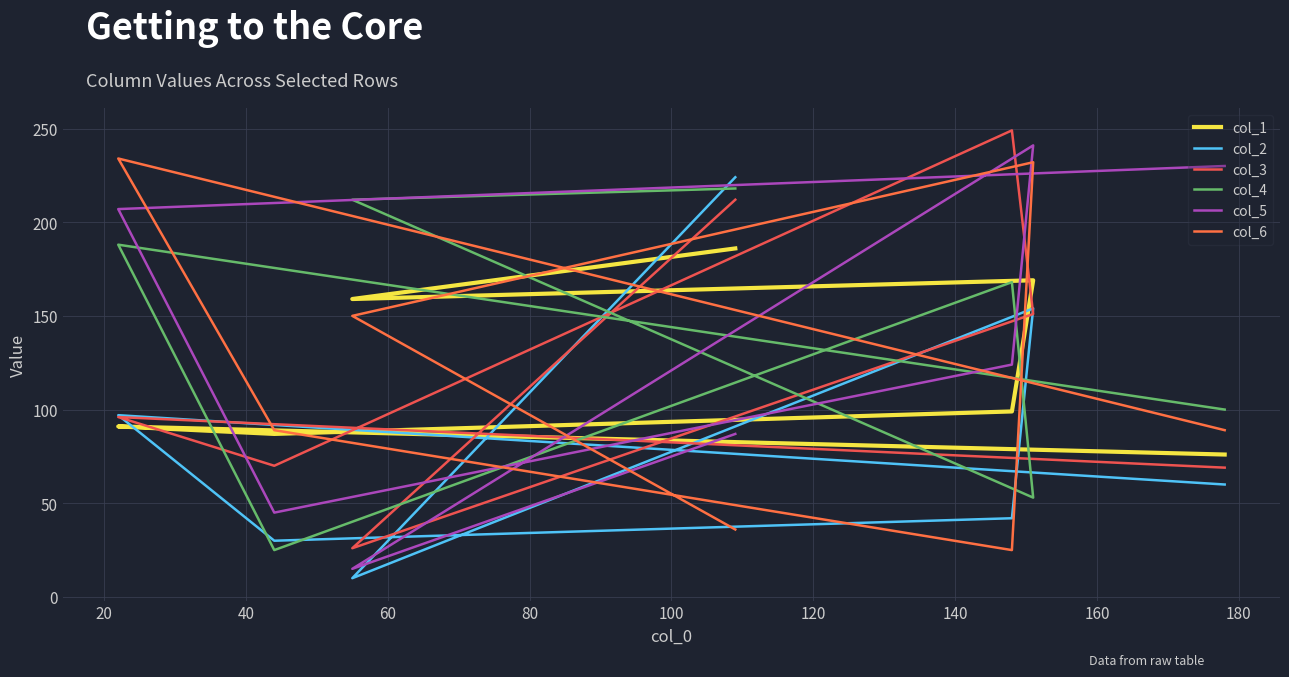

What is the sum of all col_6 values?

855